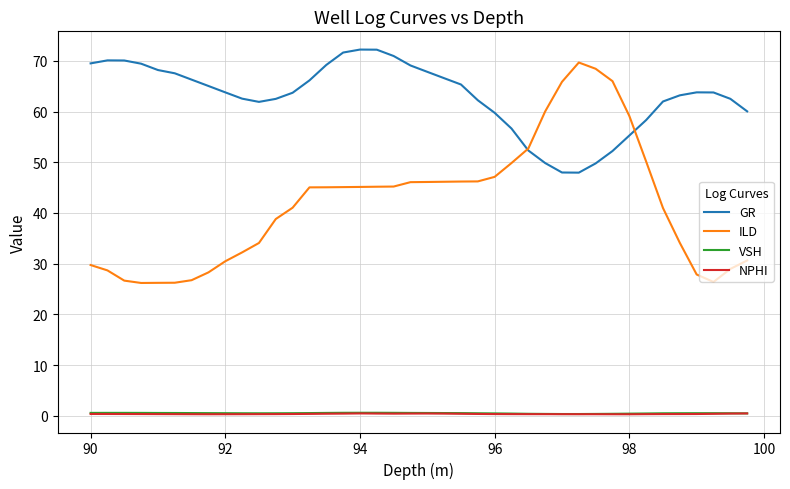

Which series has the largest total across all categories?

GR